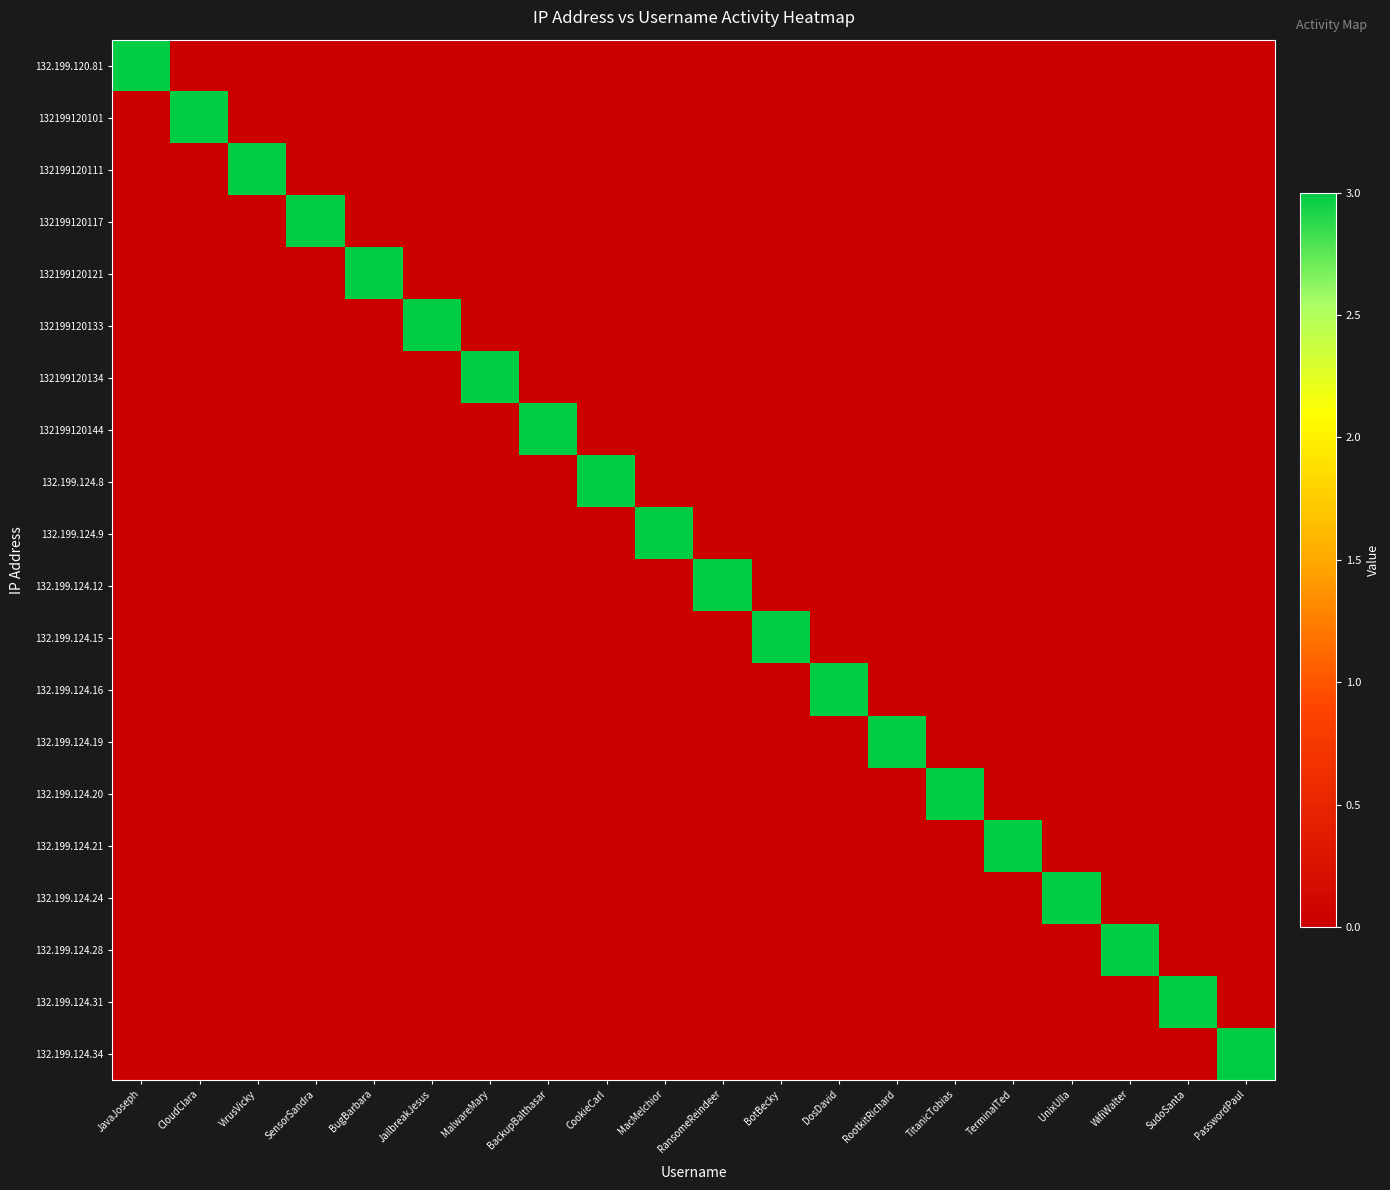

List the series in order of their peak value, lowest first.

132.199.120.81, 132199120101, 132199120111, 132199120117, 132199120121, 132199120133, 132199120134, 132199120144, 132.199.124.8, 132.199.124.9, 132.199.124.12, 132.199.124.15, 132.199.124.16, 132.199.124.19, 132.199.124.20, 132.199.124.21, 132.199.124.24, 132.199.124.28, 132.199.124.31, 132.199.124.34